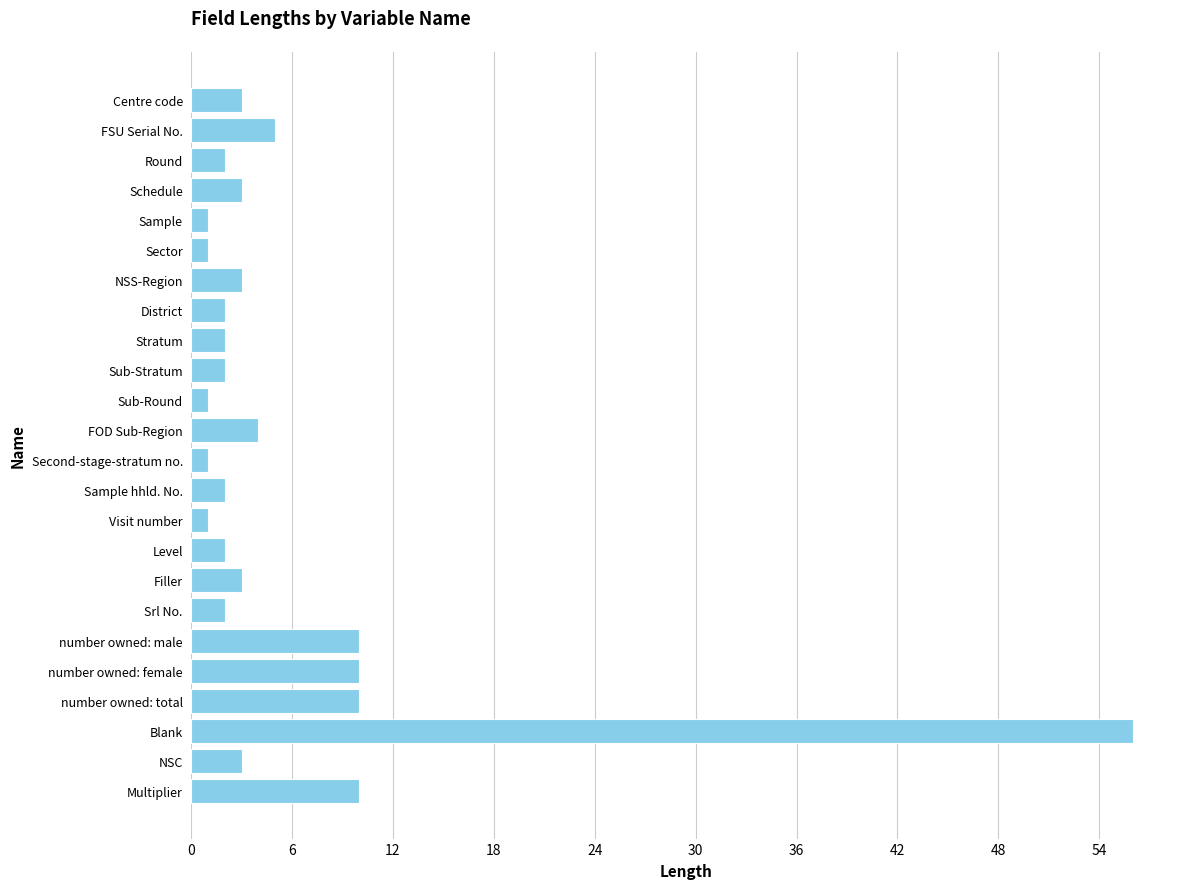

Reading top to bottom, extract all data points from this chart.

Centre code=3	FSU Serial No.=5	Round=2	Schedule=3	Sample=1	Sector=1	NSS-Region=3	District=2	Stratum=2	Sub-Stratum=2	Sub-Round=1	FOD Sub-Region=4	Second-stage-stratum no.=1	Sample hhld. No.=2	Visit number=1	Level=2	Filler=3	Srl No.=2	number owned: male=10	number owned: female=10	number owned: total=10	Blank=56	NSC=3	Multiplier=10